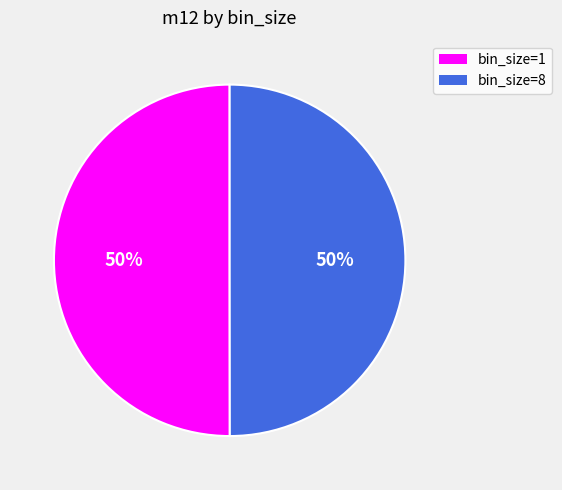

Is the sum of bin_size=8 and bin_size=1 greater than half?

Yes